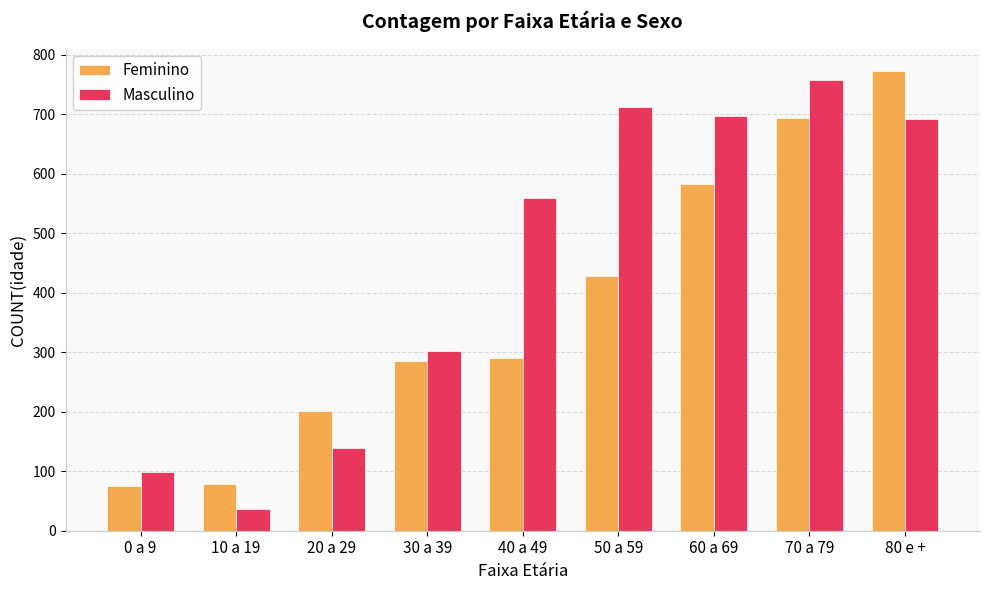

Which series changed the most between 20 a 29 and 30 a 39?

Masculino